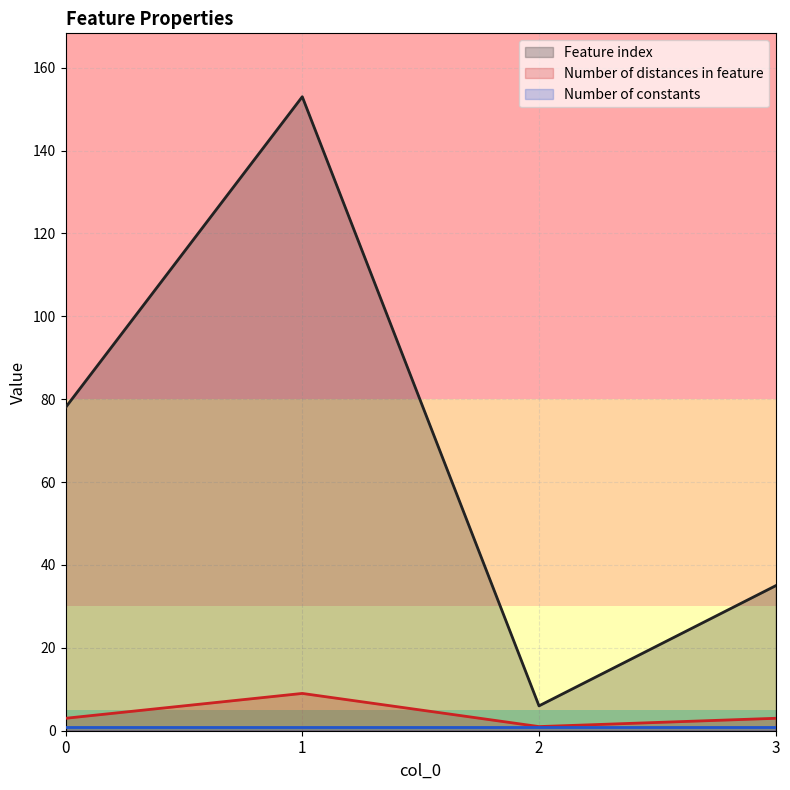

True or false: Feature index and Number of distances in feature intersect in this chart.

False